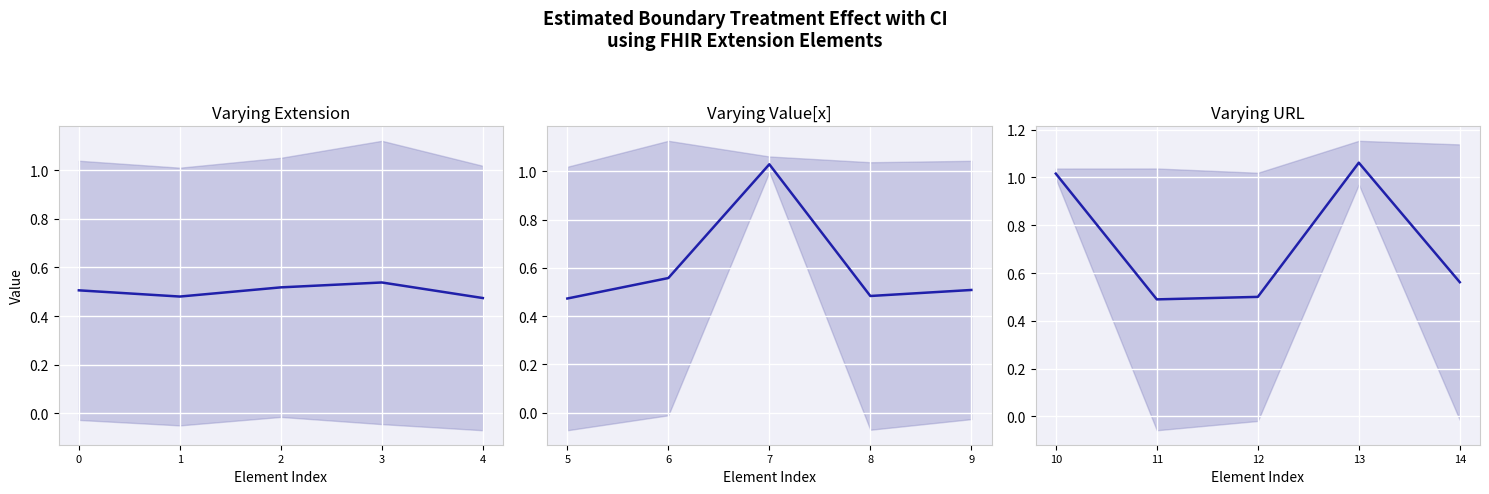

Is this an area chart (filled region under the line)?

No